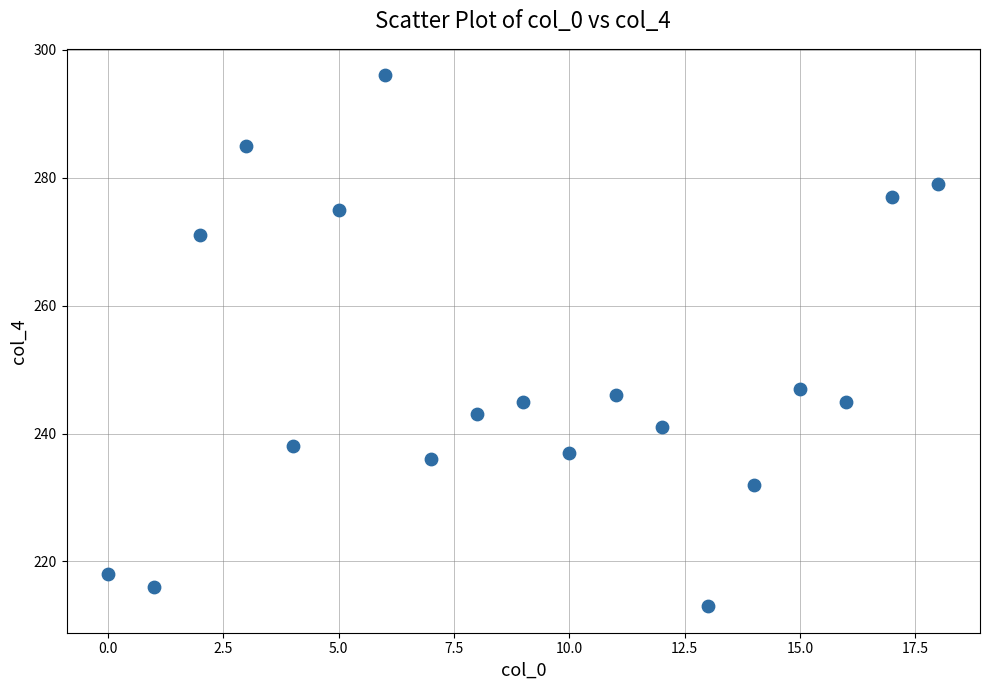

What is the range of Y values (max minus min)?

83